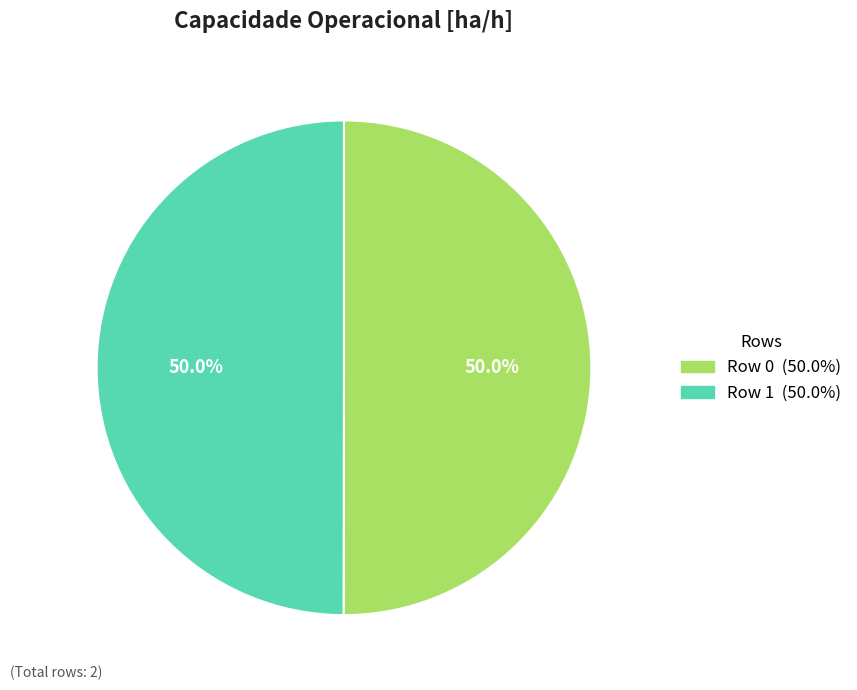

To the nearest percent, what is the average slice percentage?

50%